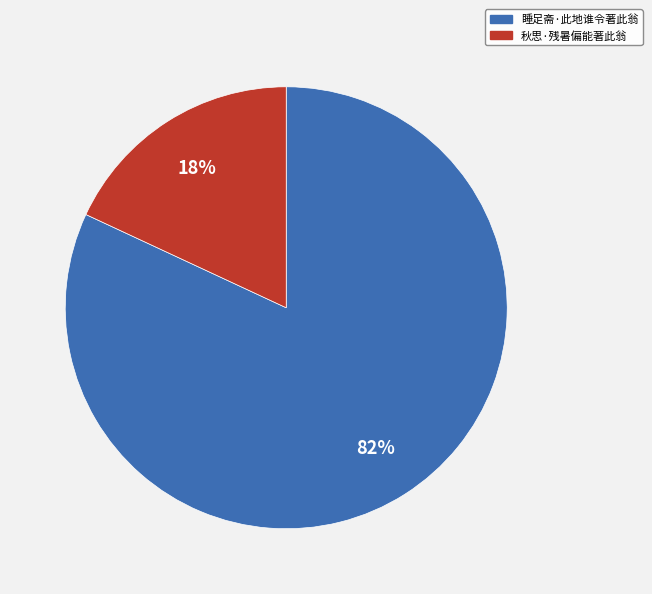

What percentage is the 秋思·残暑偏能著此翁 slice, to the nearest percent?

18%